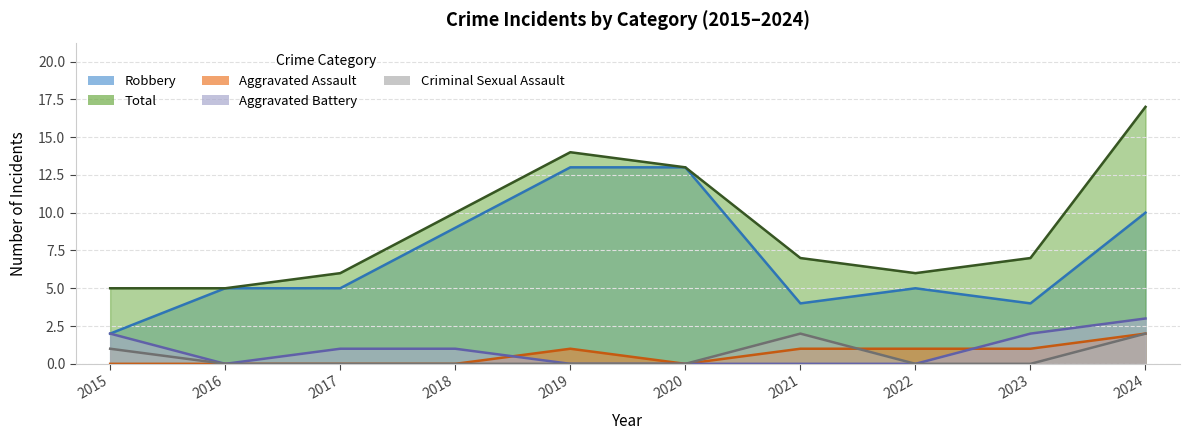

What is the value of the Aggravated Battery point at the 9th from the left?

2